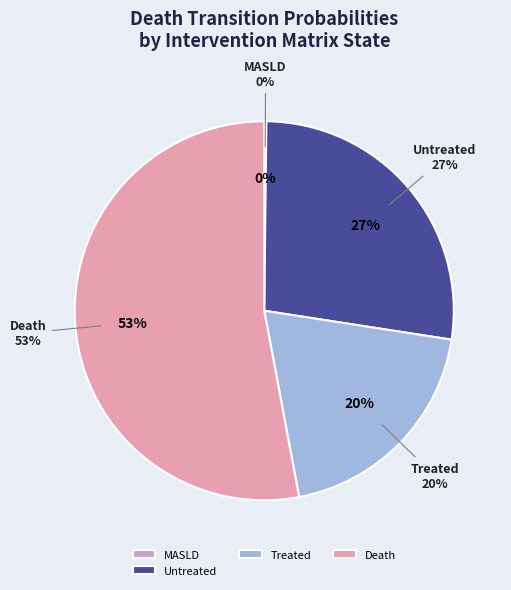

True or false: HCC accounts for 1% of the total.

False